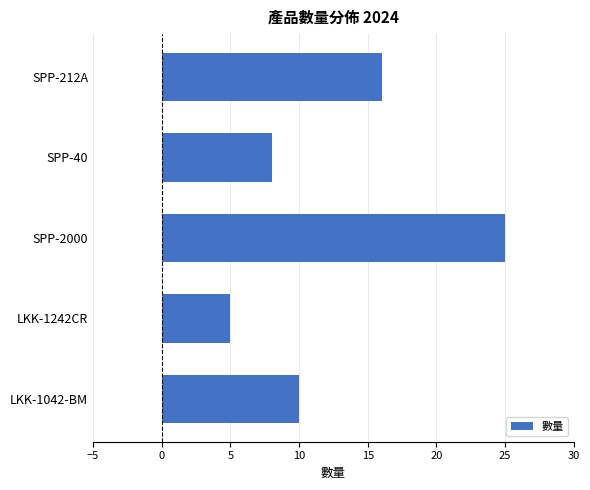

Reading top to bottom, extract all data points from this chart.

16	8	25	5	10